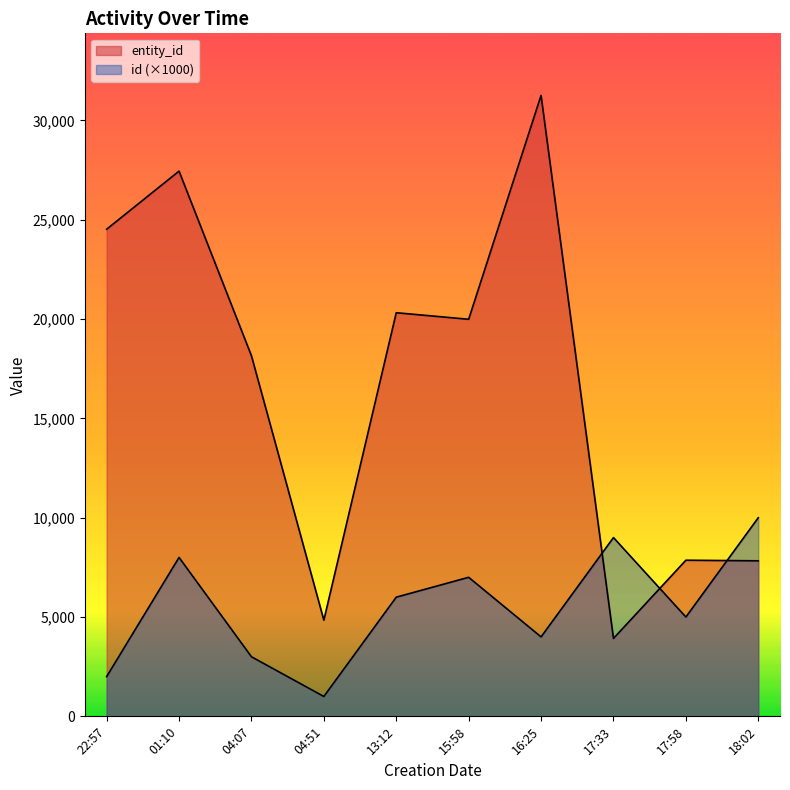

What is the minimum value shown in the chart?

1